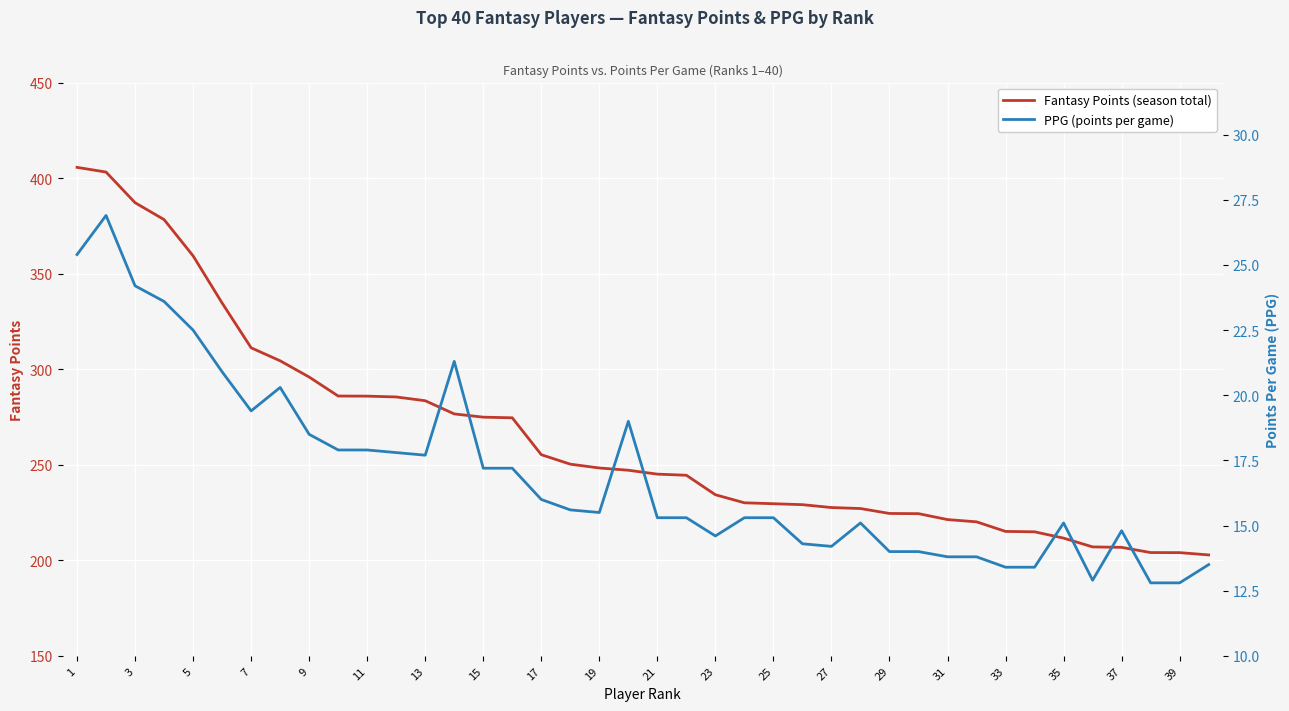

How many values in the Fantasy Points series are below 247?

20